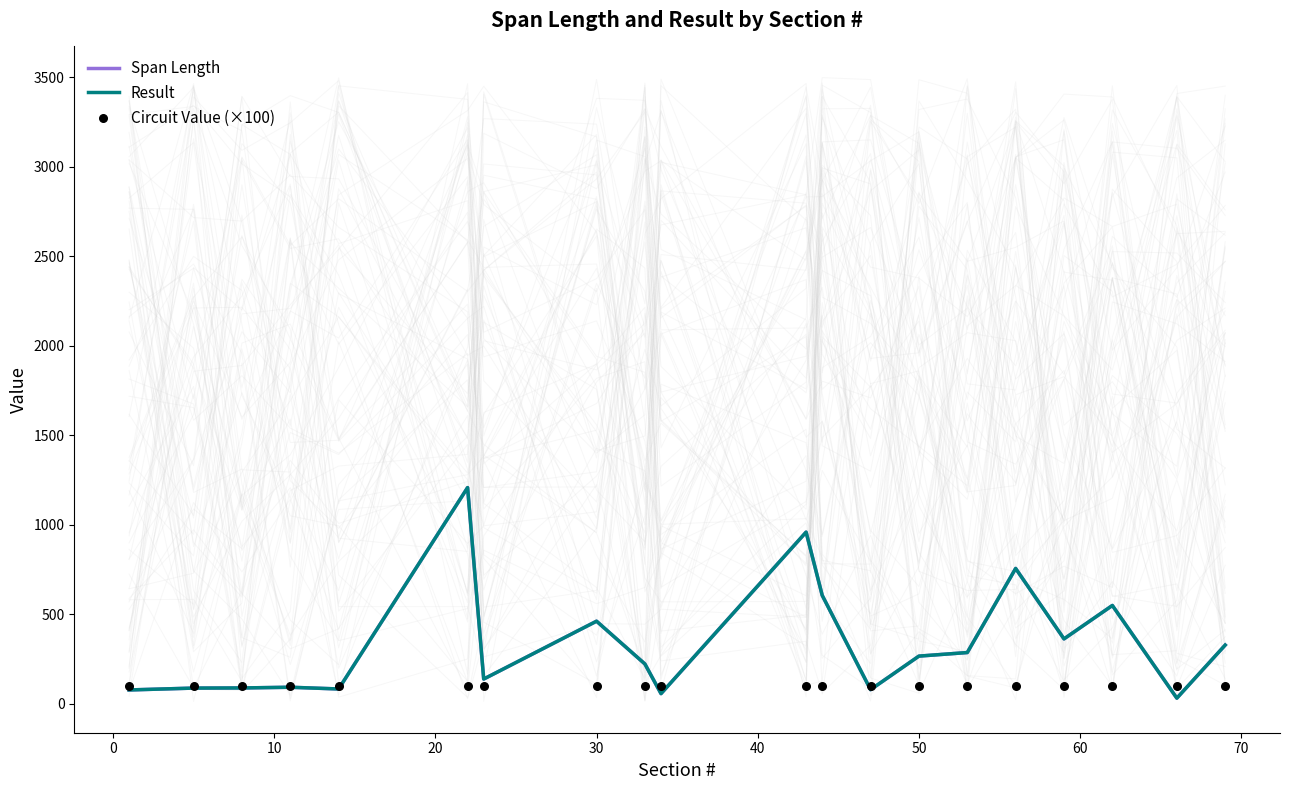

At how many categories does at least one series exceed 864?

2